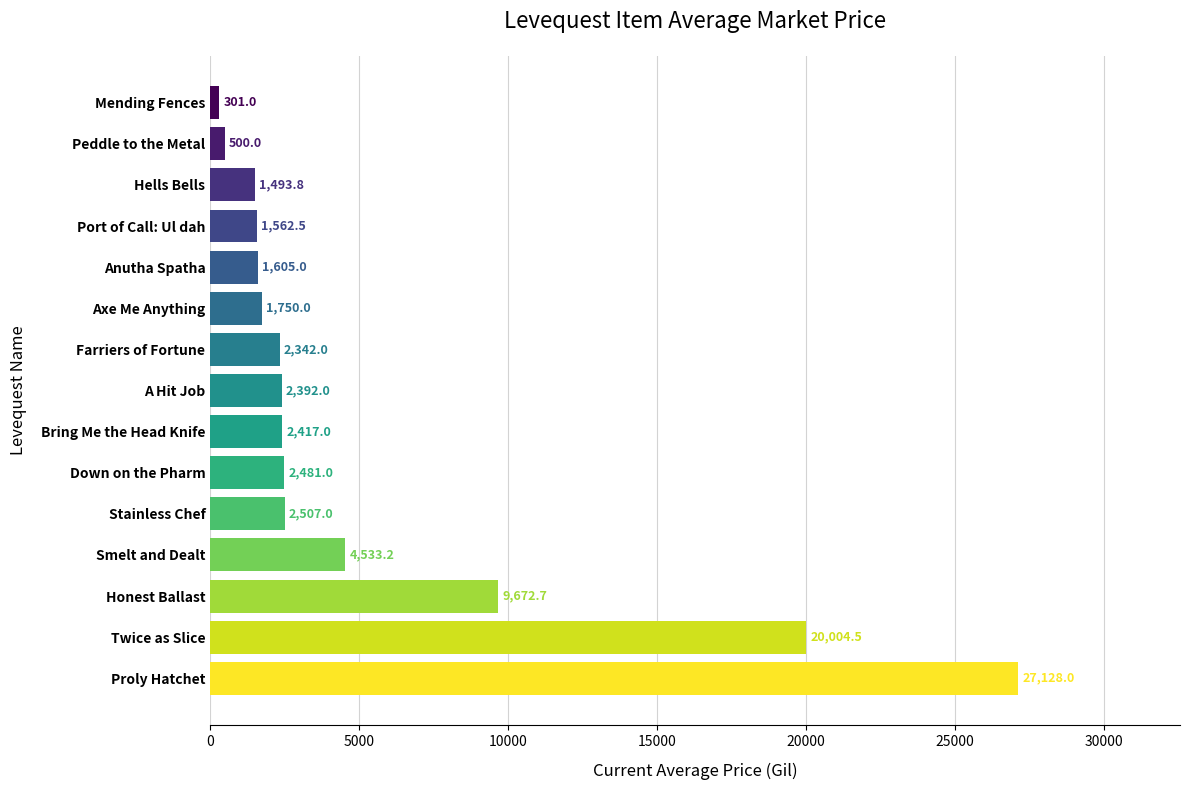

Approximately how many times larger is the value at Honest Ballast compared to Anutha Spatha?

6.0